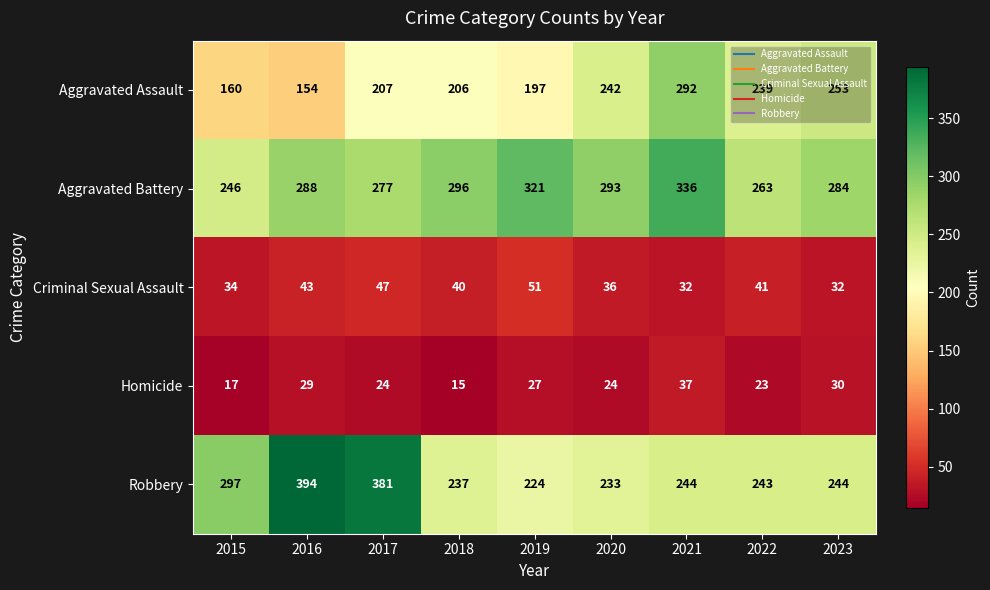

List the series in order of their peak value, highest first.

Robbery, Aggravated Battery, Aggravated Assault, Criminal Sexual Assault, Homicide